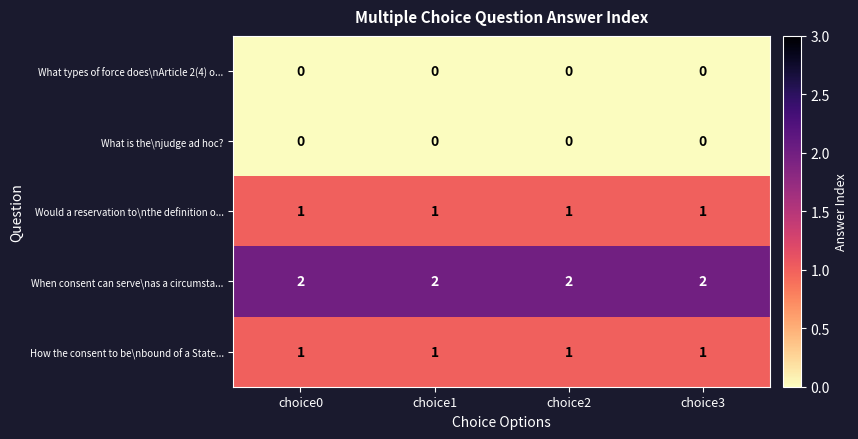

At how many categories does at least one series exceed 1?

4